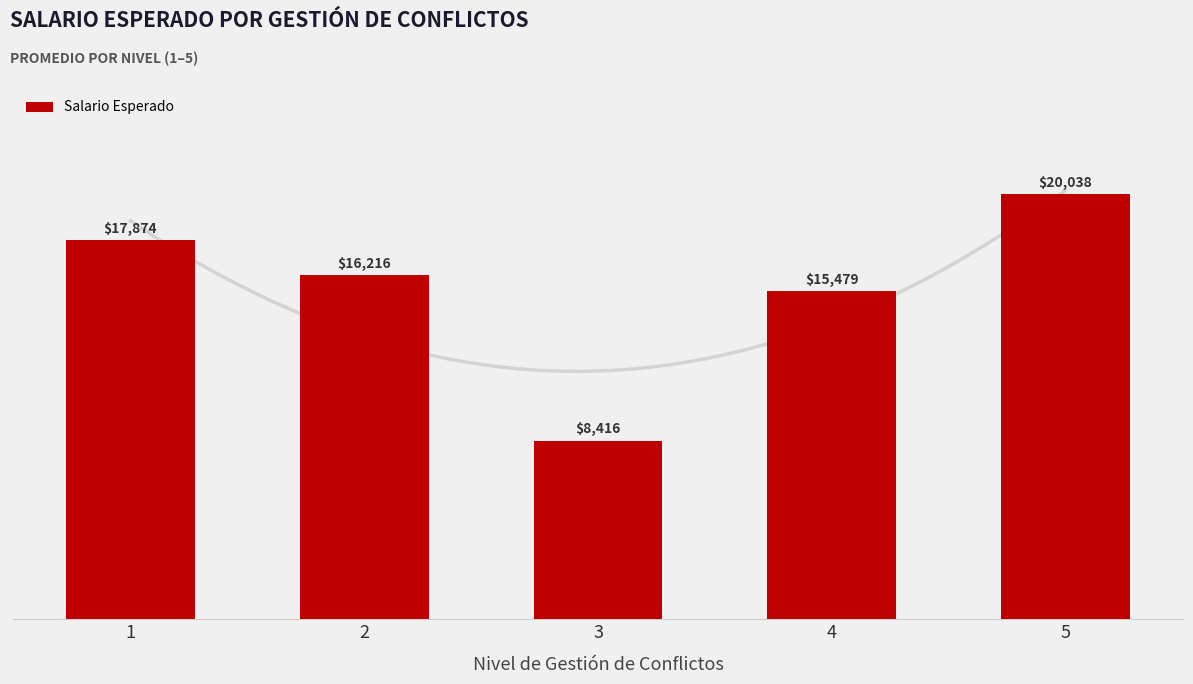

Are the bars horizontal?

No